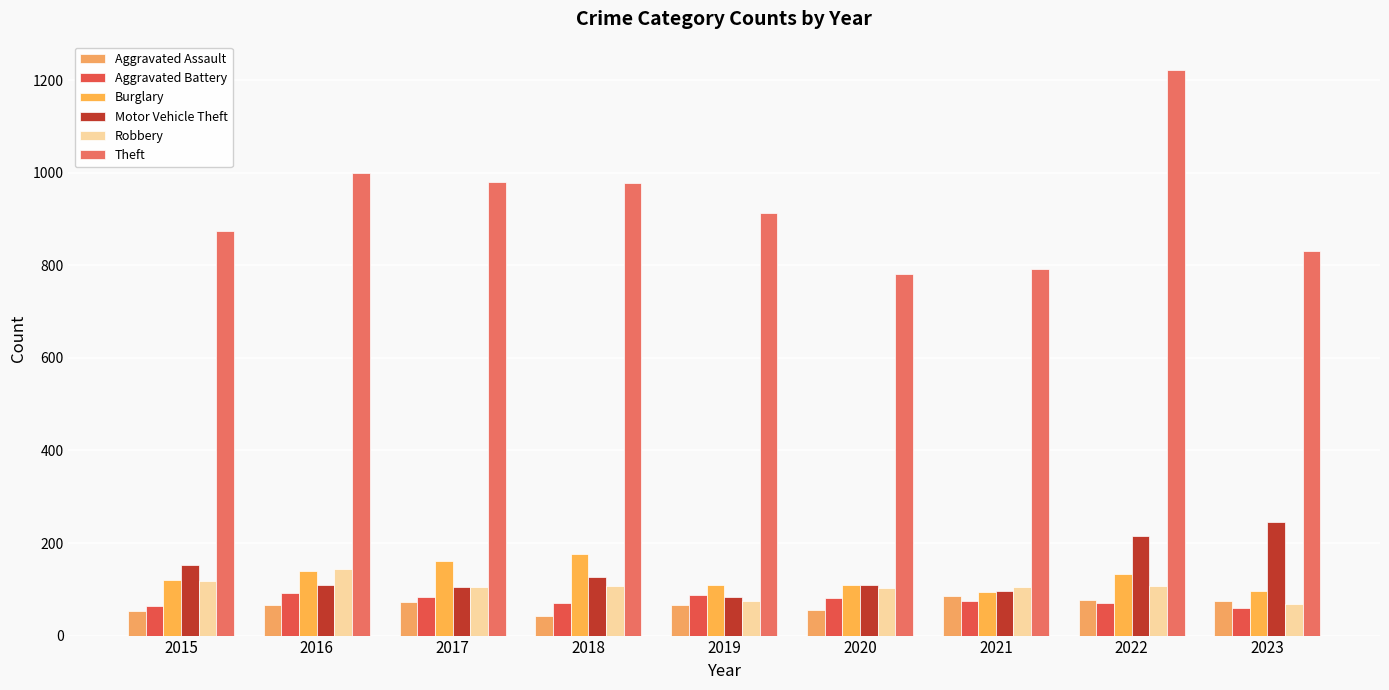

Does the chart contain stacked bars?

No